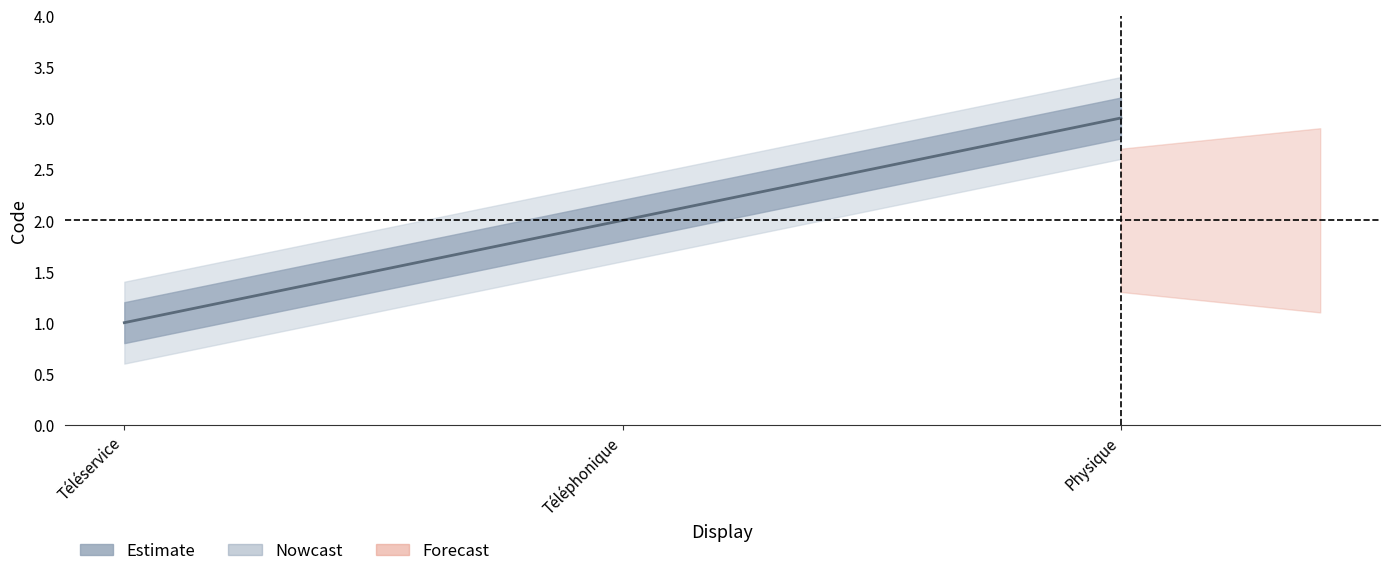

What is the difference between the second highest and minimum values?

1